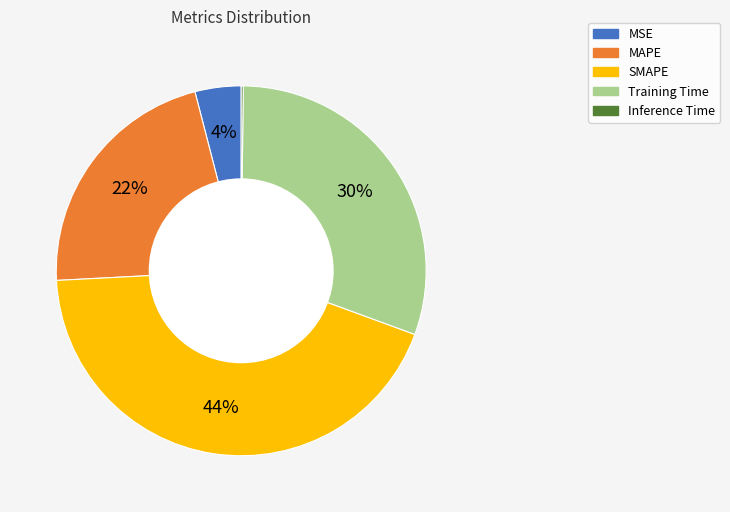

Do Training Time and MSE together represent more than half of the pie?

No